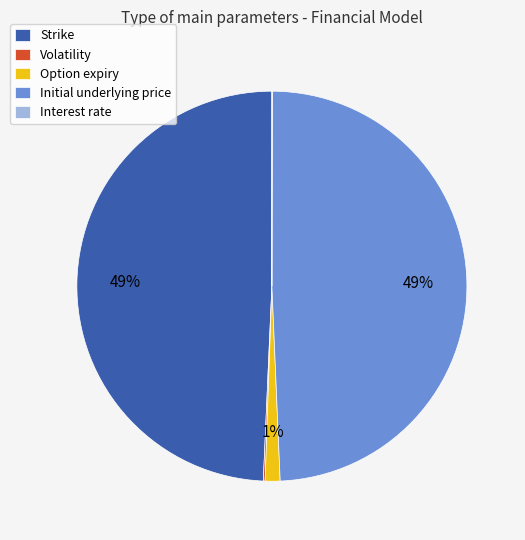

The Strike slice represents 36% of the pie. True or false?

False